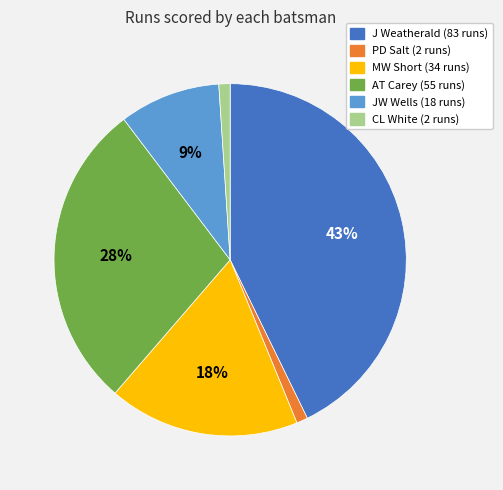

How many segments does this pie chart have?

6